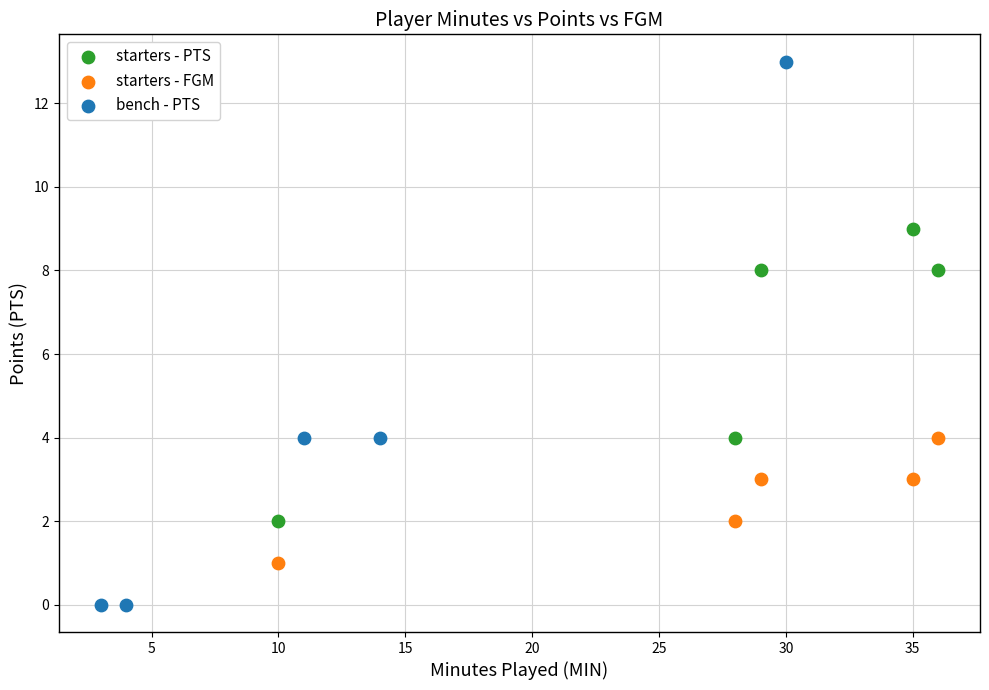

What are all the series names shown in the legend?

starters - PTS, starters - FGM, bench - PTS